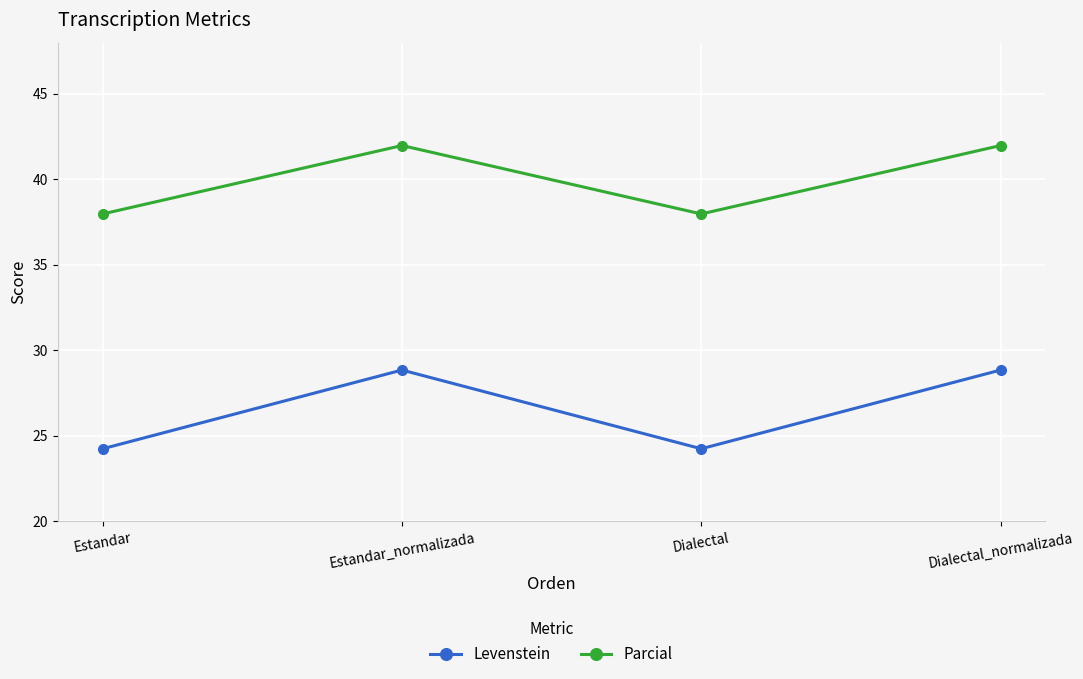

What is the value of the Parcial point at the 3rd from the left?

38.0